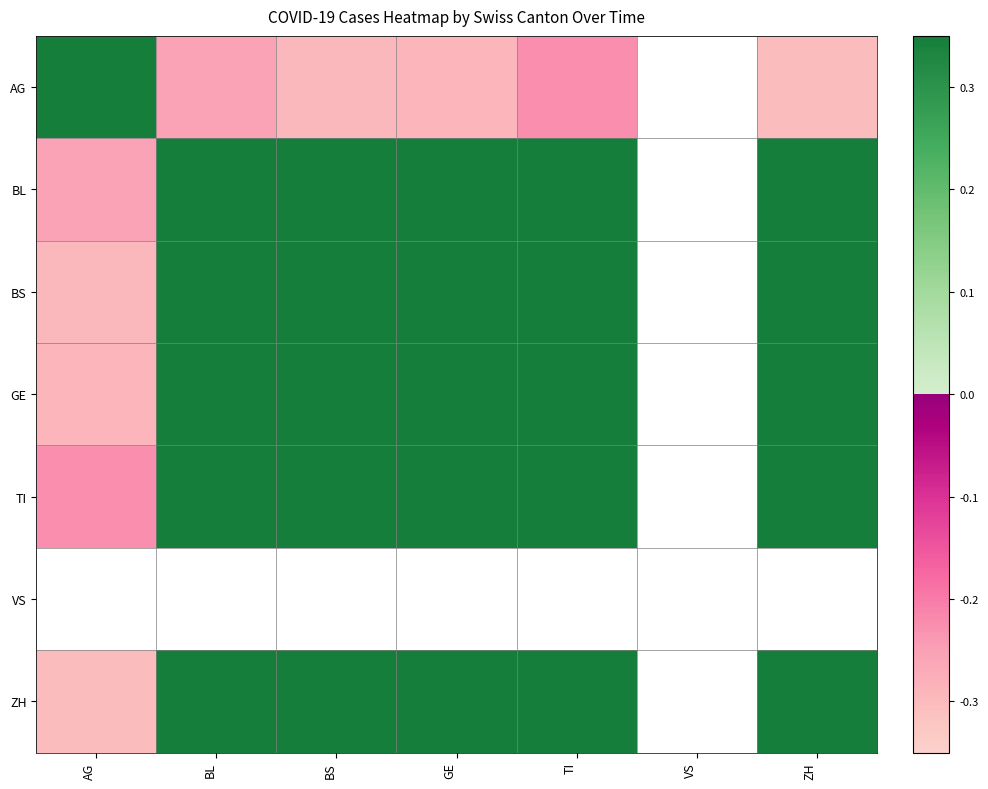

What is the minimum value shown in the chart?

-0.3